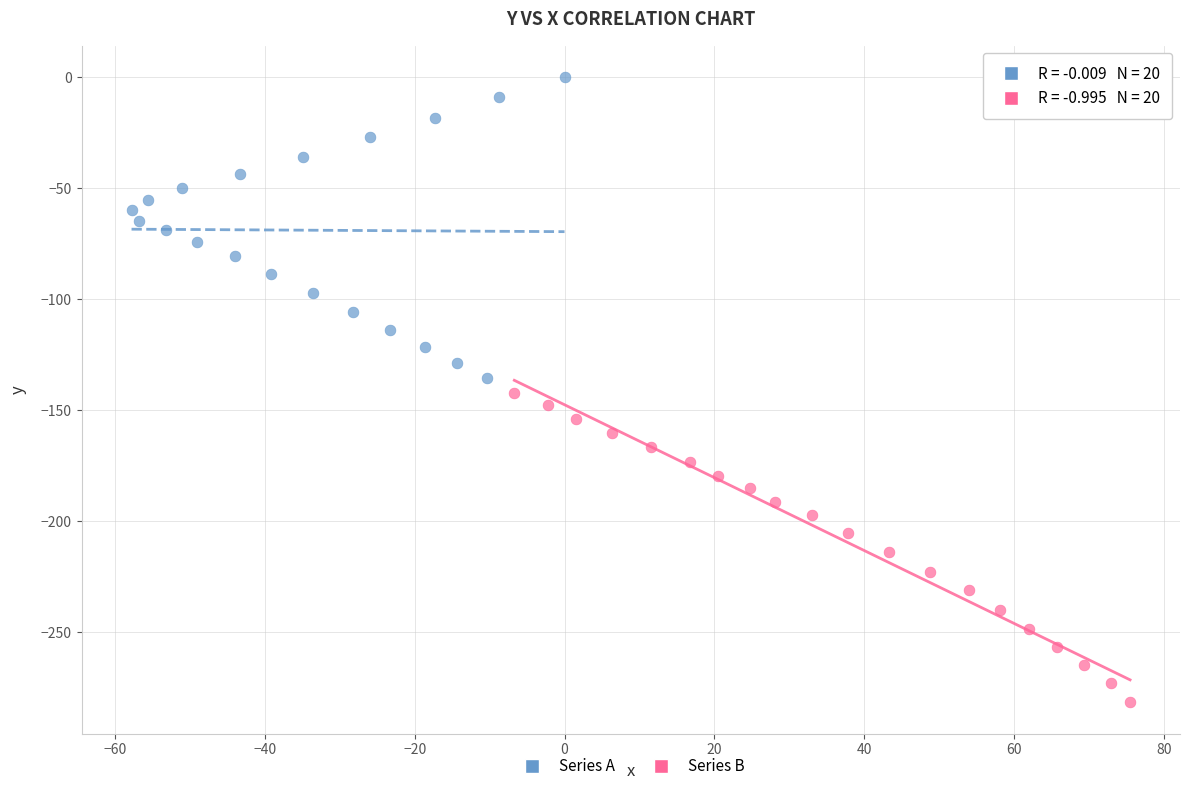

Which series has the widest spread of Y values?

Series B